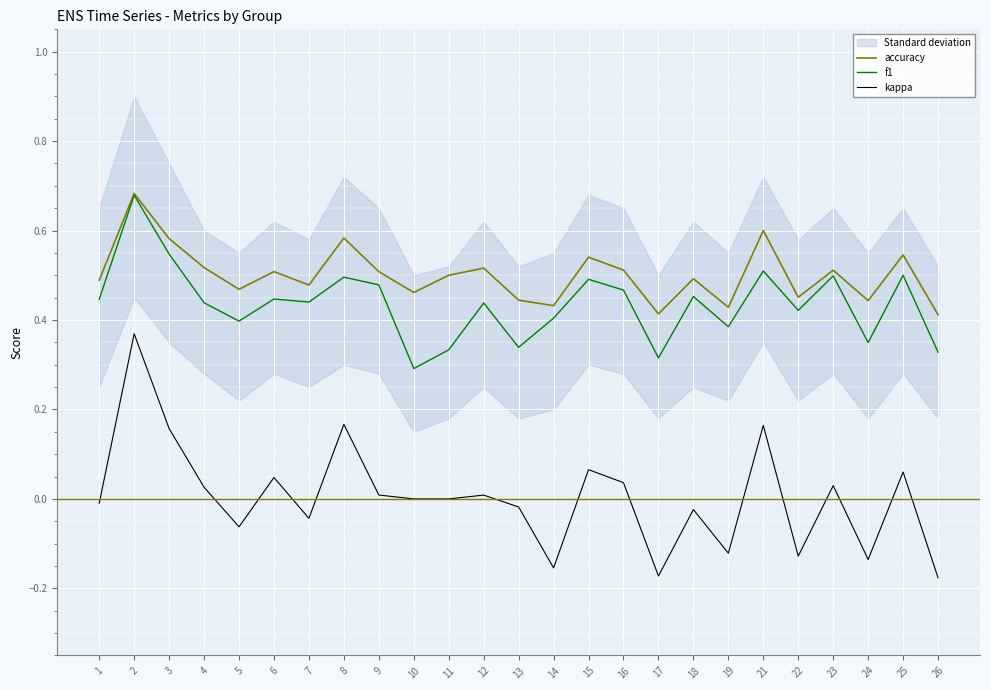

At how many categories does at least one series exceed 0?

25